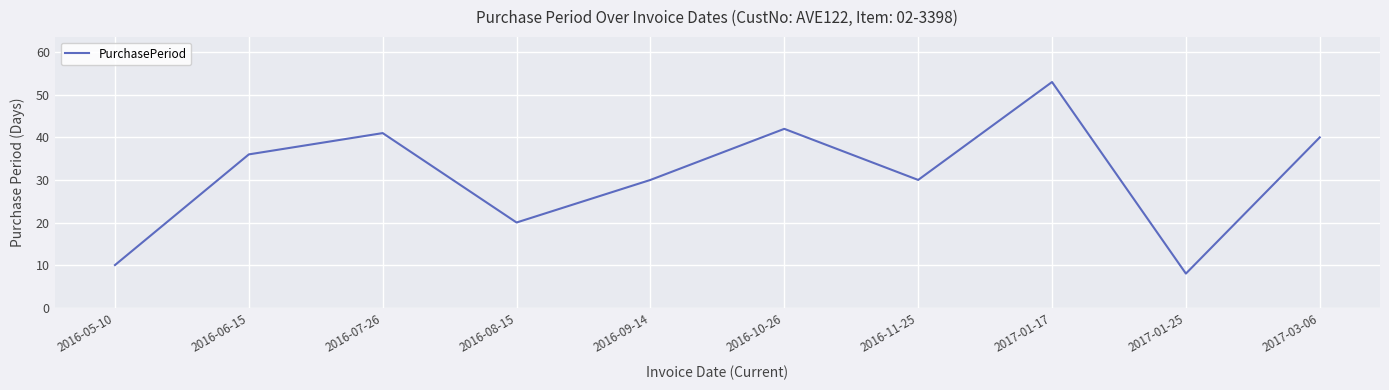

Reading right to left, transcribe all the data shown in this chart.

40	8	53	30	42	30	20	41	36	10